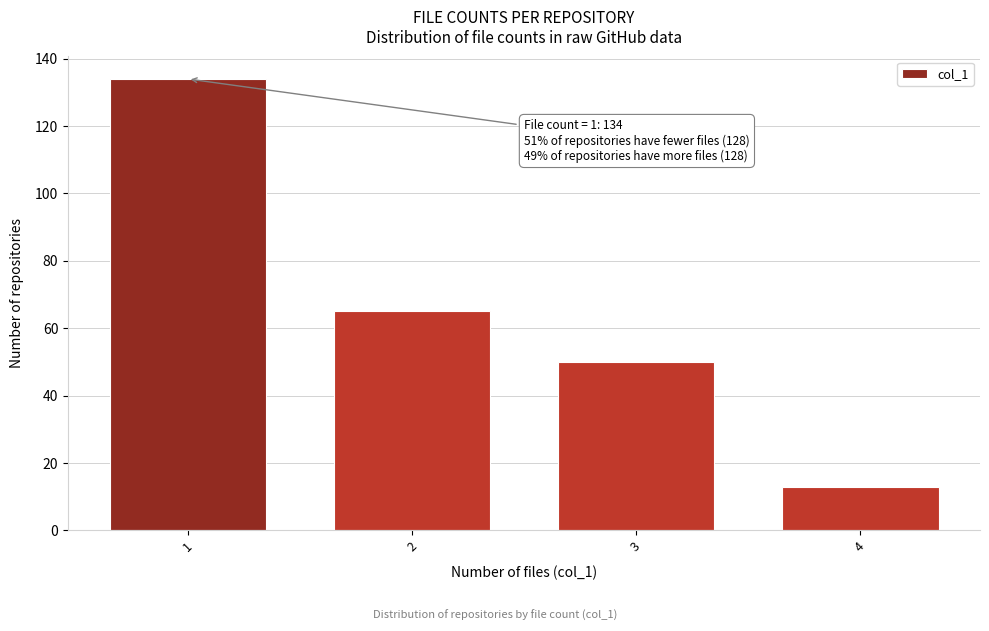

Reading right to left, what are all the values shown in this chart?

4=13	3=50	2=65	1=134